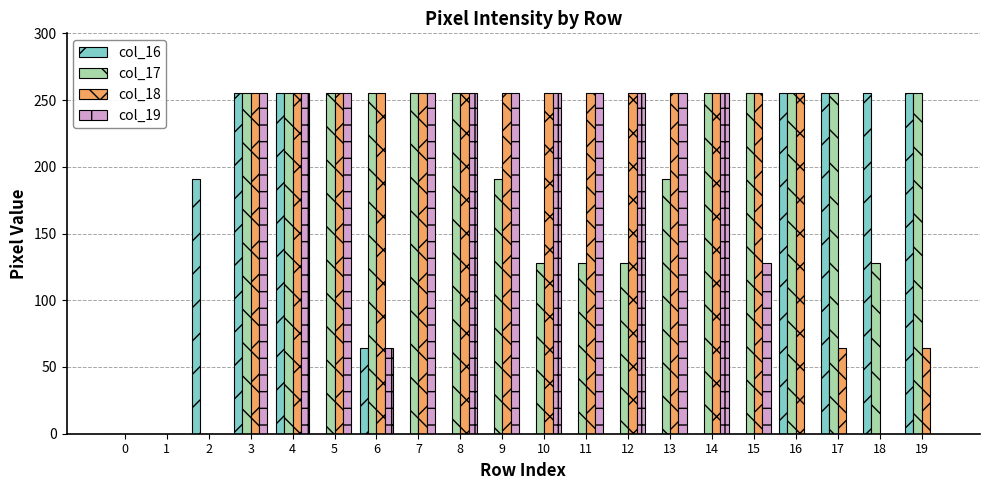

Is it true that col_18 equals 255 at 7?

True